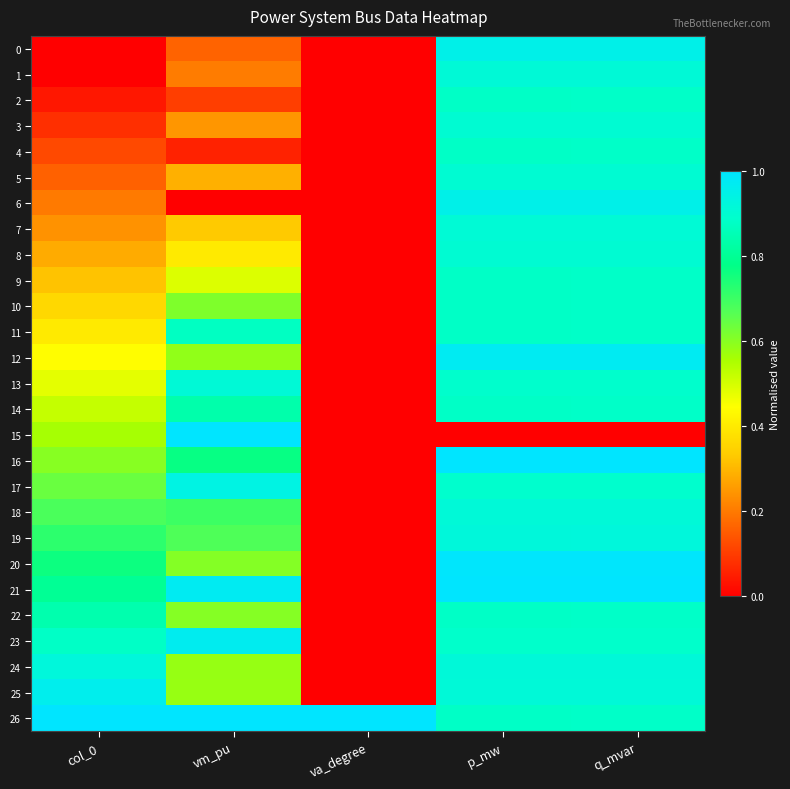

Reading left to right, transcribe all the data shown in this chart.

0: col_0=0.0	vm_pu=0.2	va_degree=0.0	p_mw=0.9	q_mvar=0.9
1: col_0=0.0	vm_pu=0.2	va_degree=0.0	p_mw=0.9	q_mvar=0.9
2: col_0=0.0	vm_pu=0.1	va_degree=0.0	p_mw=0.9	q_mvar=0.9
3: col_0=0.1	vm_pu=0.2	va_degree=0.0	p_mw=0.9	q_mvar=0.9
4: col_0=0.1	vm_pu=0.1	va_degree=0.0	p_mw=0.9	q_mvar=0.9
5: col_0=0.2	vm_pu=0.3	va_degree=0.0	p_mw=0.9	q_mvar=0.9
6: col_0=0.2	vm_pu=0.0	va_degree=0.0	p_mw=1.0	q_mvar=1.0
7: col_0=0.2	vm_pu=0.3	va_degree=0.0	p_mw=0.9	q_mvar=0.9
8: col_0=0.3	vm_pu=0.4	va_degree=0.0	p_mw=0.9	q_mvar=0.9
9: col_0=0.3	vm_pu=0.5	va_degree=0.0	p_mw=0.9	q_mvar=0.9
10: col_0=0.4	vm_pu=0.6	va_degree=0.0	p_mw=0.9	q_mvar=0.9
11: col_0=0.4	vm_pu=0.9	va_degree=0.0	p_mw=0.9	q_mvar=0.9
12: col_0=0.4	vm_pu=0.6	va_degree=0.0	p_mw=1.0	q_mvar=1.0
13: col_0=0.5	vm_pu=0.9	va_degree=0.0	p_mw=0.9	q_mvar=0.9
14: col_0=0.5	vm_pu=0.8	va_degree=0.0	p_mw=0.9	q_mvar=0.9
15: col_0=0.6	vm_pu=1.0	va_degree=0.0	p_mw=0.0	q_mvar=0.0
16: col_0=0.6	vm_pu=0.8	va_degree=0.0	p_mw=1.0	q_mvar=1.0
17: col_0=0.6	vm_pu=0.9	va_degree=0.0	p_mw=0.9	q_mvar=0.9
18: col_0=0.7	vm_pu=0.7	va_degree=0.0	p_mw=0.9	q_mvar=0.9
19: col_0=0.7	vm_pu=0.7	va_degree=0.0	p_mw=0.9	q_mvar=0.9
20: col_0=0.8	vm_pu=0.6	va_degree=0.0	p_mw=1.0	q_mvar=1.0
21: col_0=0.8	vm_pu=1.0	va_degree=0.0	p_mw=1.0	q_mvar=1.0
22: col_0=0.8	vm_pu=0.6	va_degree=0.0	p_mw=0.9	q_mvar=0.9
23: col_0=0.9	vm_pu=1.0	va_degree=0.0	p_mw=0.9	q_mvar=0.9
24: col_0=0.9	vm_pu=0.6	va_degree=0.0	p_mw=0.9	q_mvar=0.9
25: col_0=1.0	vm_pu=0.6	va_degree=0.0	p_mw=0.9	q_mvar=0.9
26: col_0=1.0	vm_pu=1.0	va_degree=1.0	p_mw=0.9	q_mvar=0.9